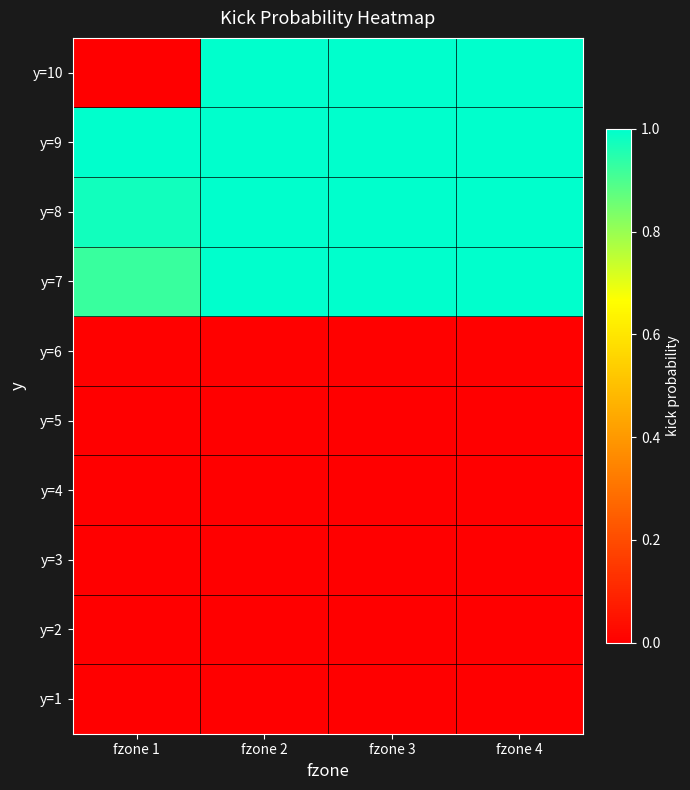

Between fzone 2 and fzone 4, which series saw the biggest shift?

y=10